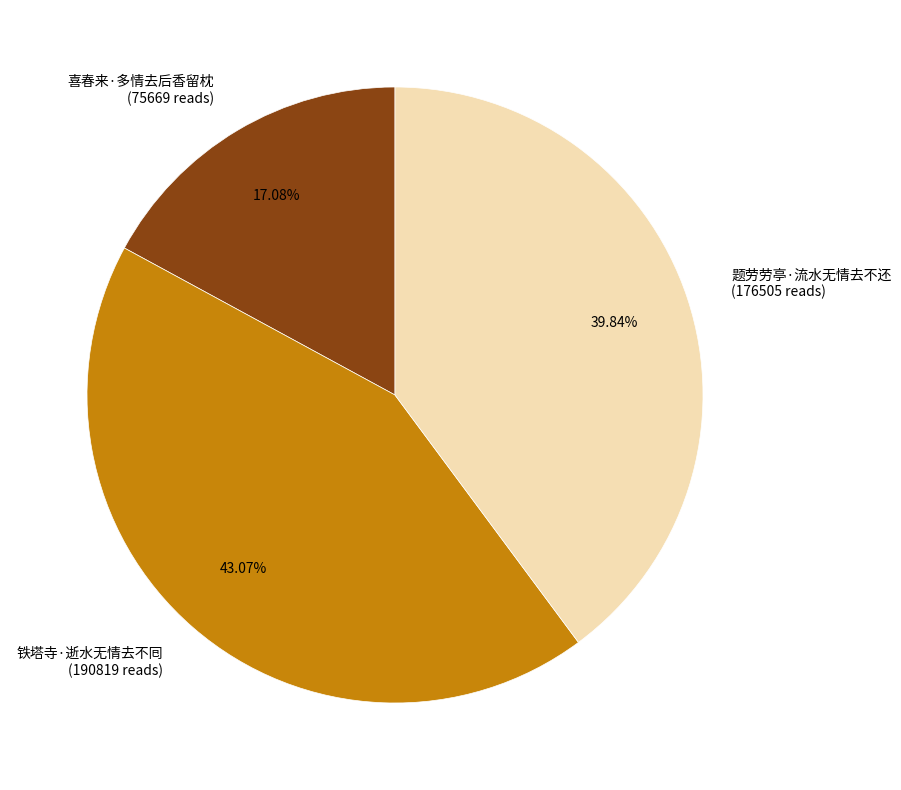

Between 喜春来·多情去后香留枕 and 铁塔寺·逝水无情去不囘, which is larger?

铁塔寺·逝水无情去不囘